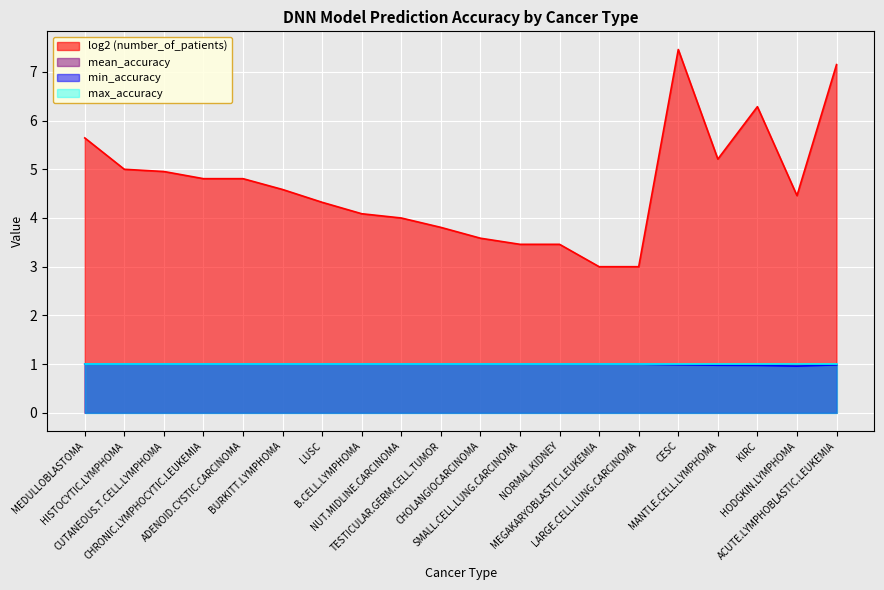

True or false: log2 (number_of_patients) and max_accuracy cross at least once.

False